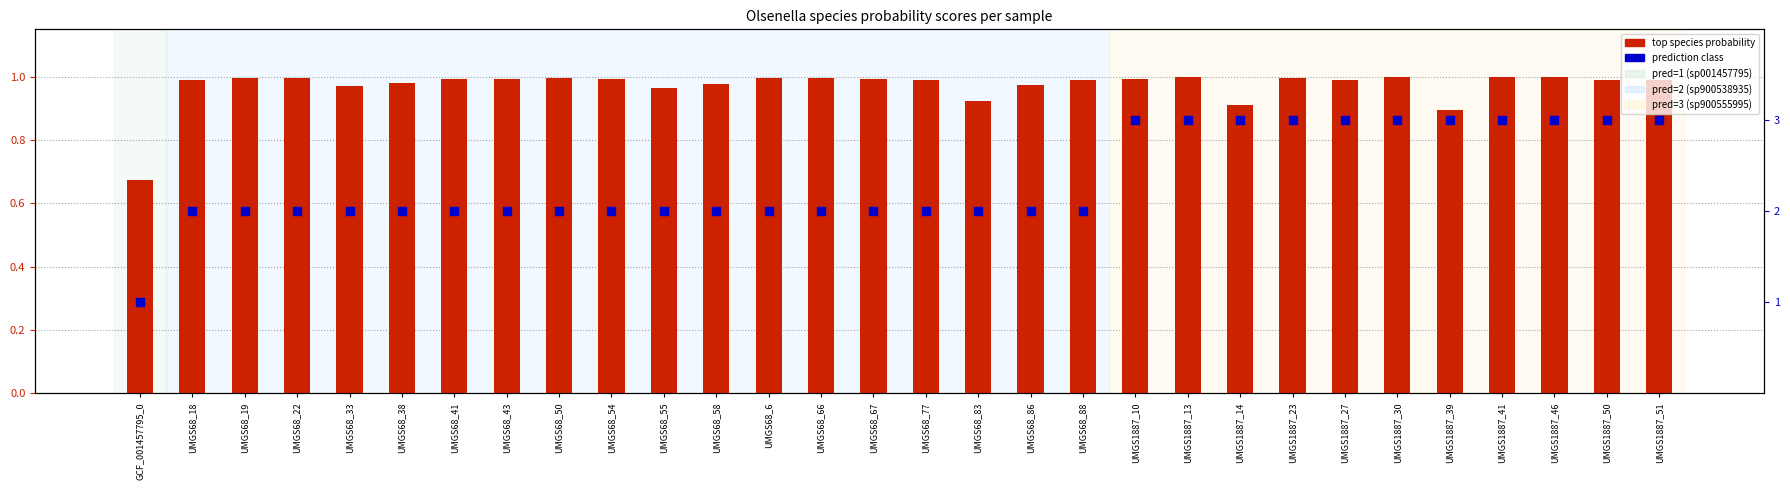

At which category is the sum across all series the highest?

UMGS1887_30